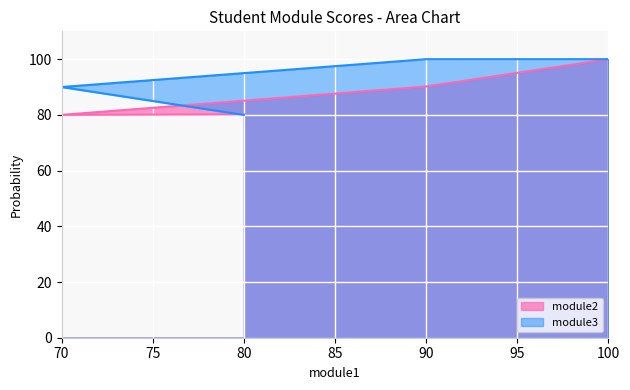

Is the value of module2 at 70 greater than the value of module3 at 90?

No